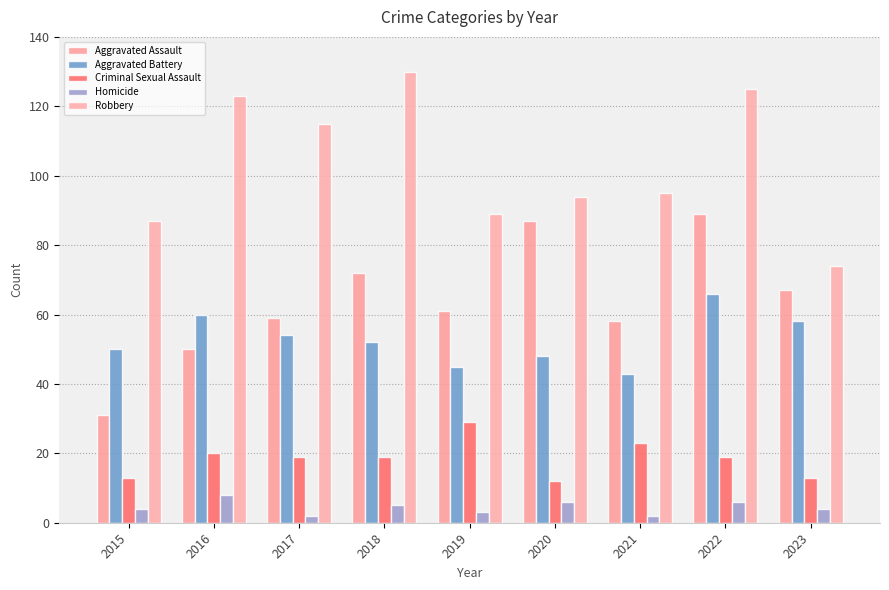

How many values in the Aggravated Assault series are below 61?

4